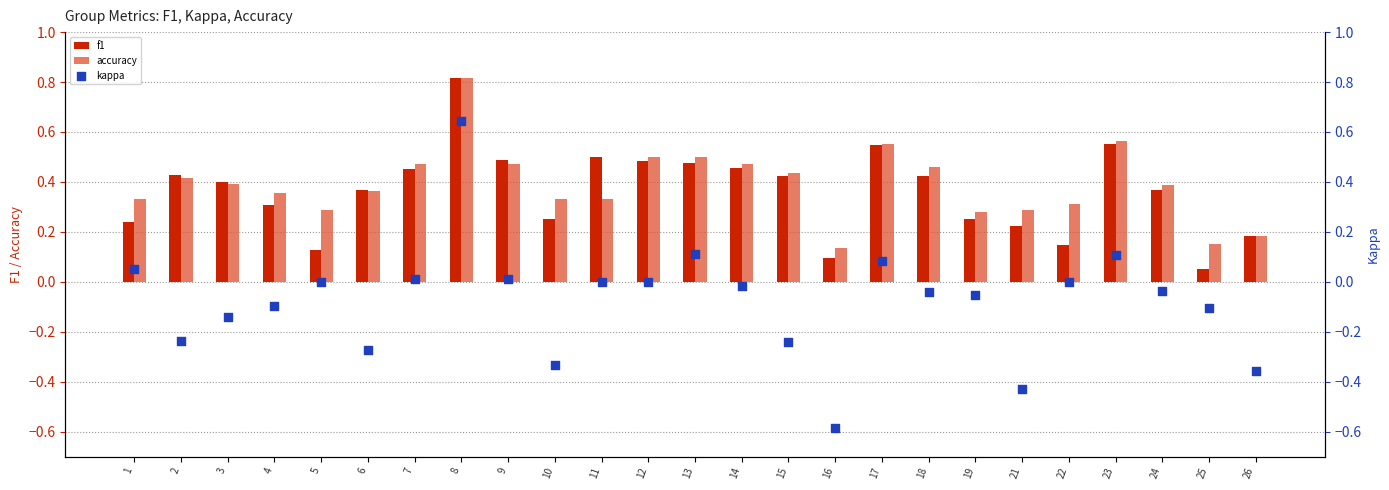

What are all the series names shown in the legend?

f1, accuracy, kappa